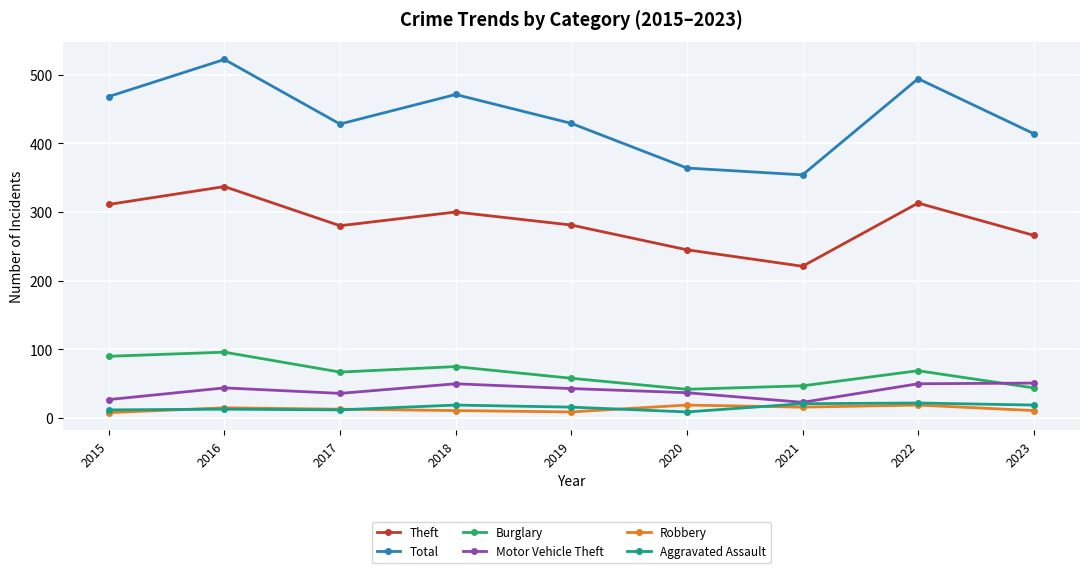

Is it true that Theft equals 245 at 2020?

True